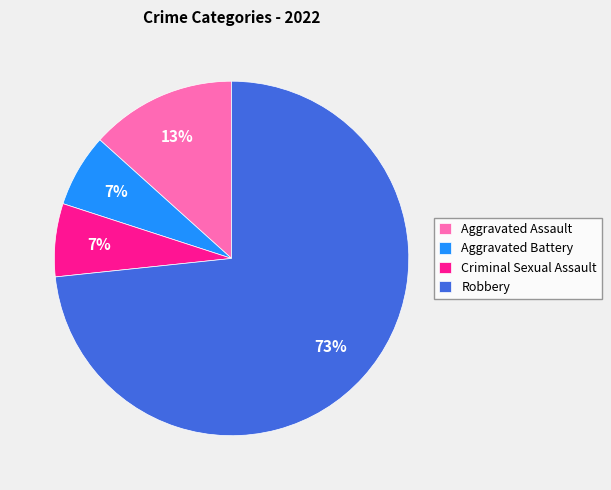

Which category has the biggest portion of the pie?

Robbery